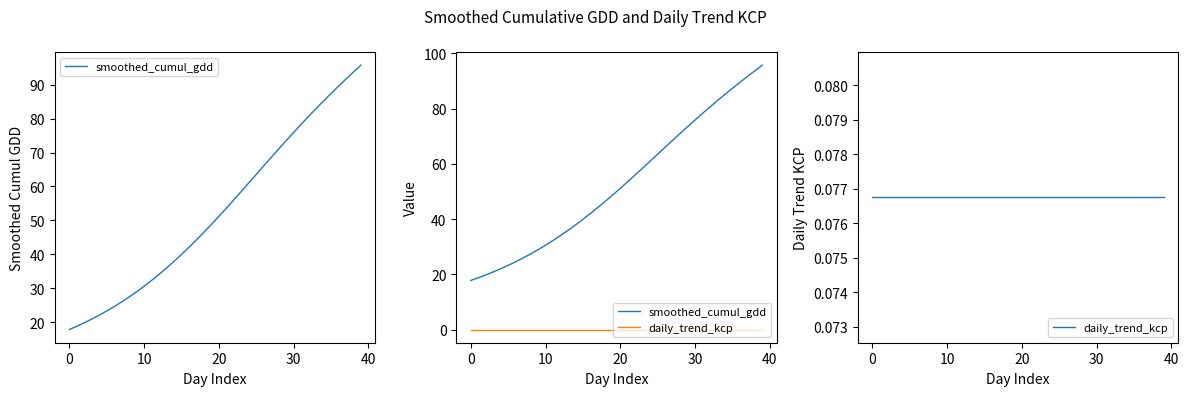

At which label is smoothed_cumul_gdd closest to 56?

22